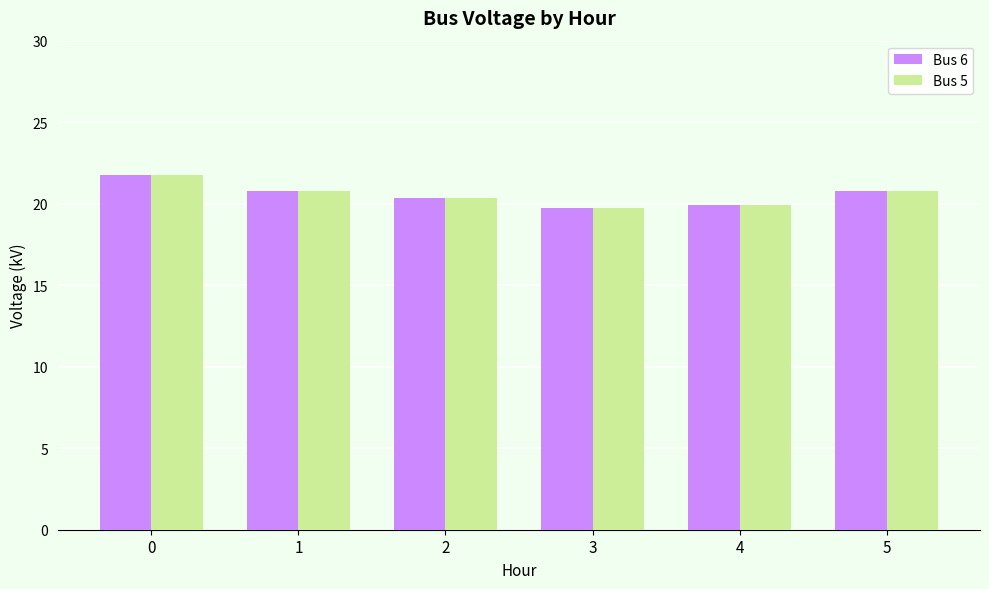

What value does the Bus 5 series have at 5?

20.8